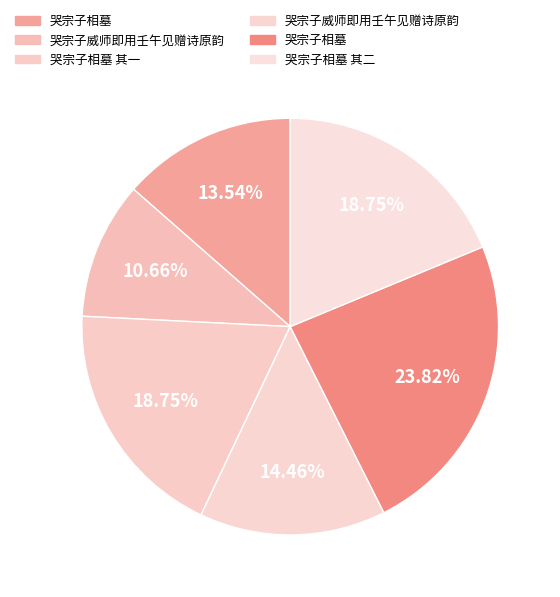

To the nearest percent, what is the average slice percentage?

17%